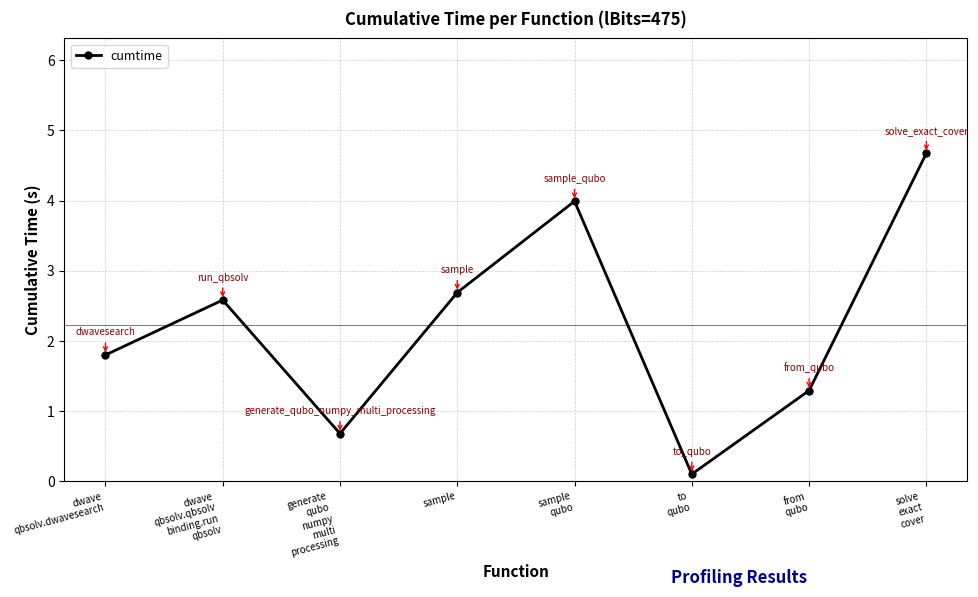

Which has a higher value, generate
qubo
numpy
multi
processing or to
qubo?

generate
qubo
numpy
multi
processing